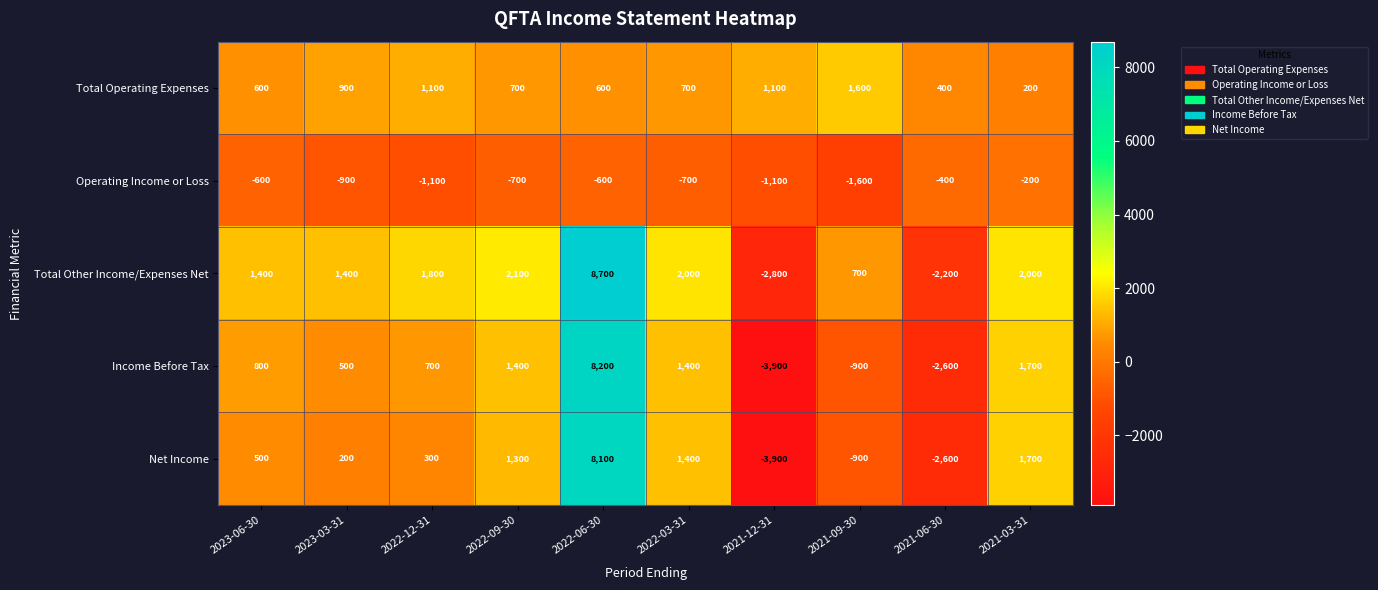

At which category does the chart reach its peak across all series?

2022-06-30